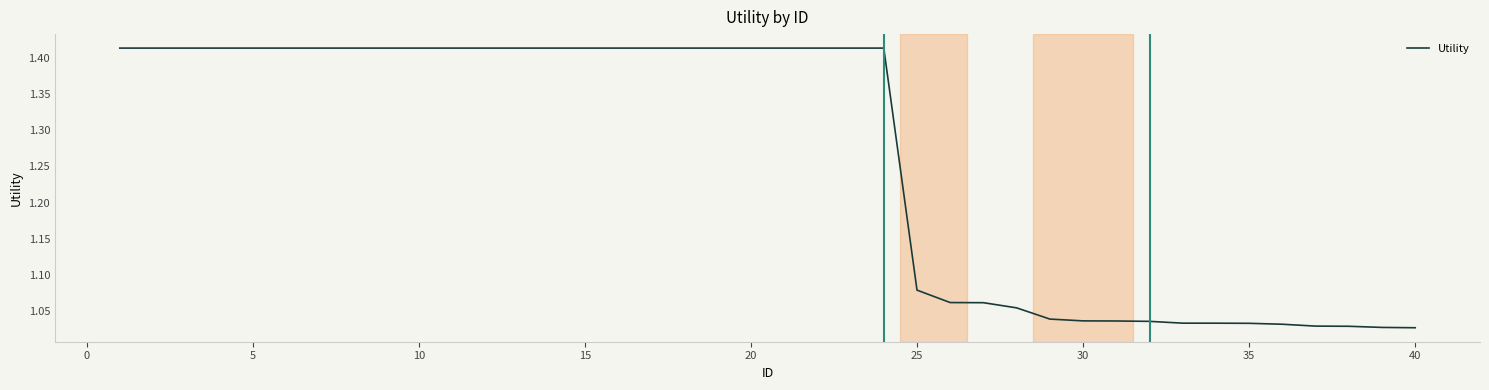

Does the chart display data point markers on the line(s)?

No